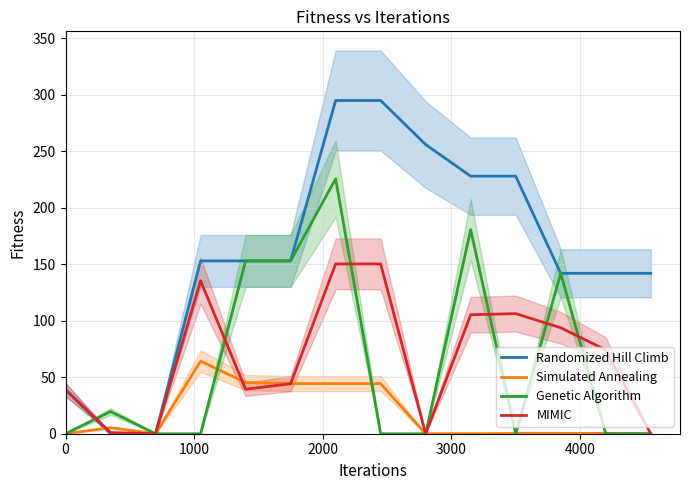

Is this an area chart (filled region under the line)?

No